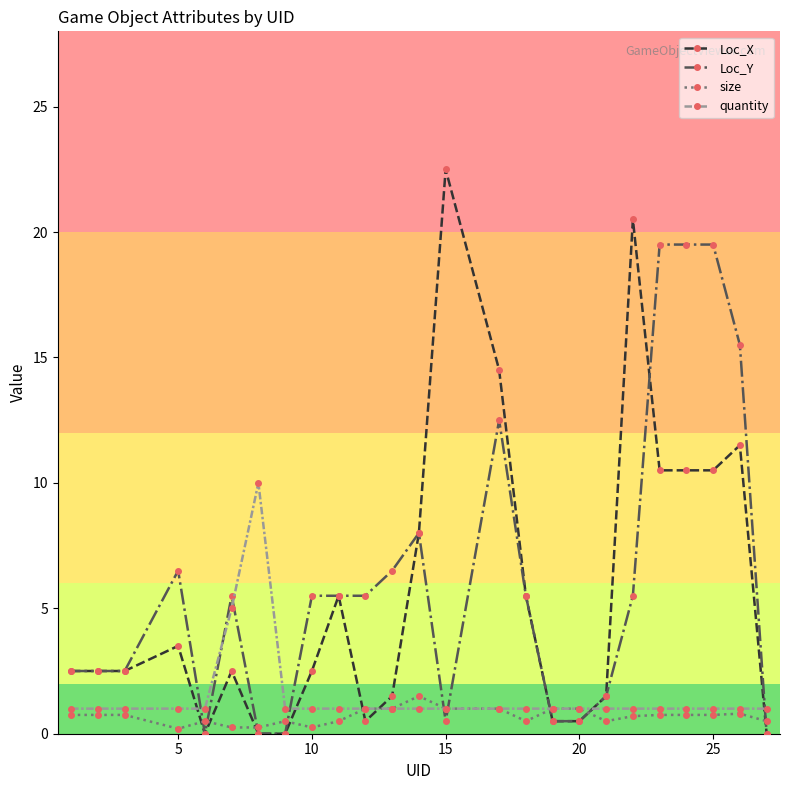

What is the value of the quantity point at the 8th from the left?

1.0